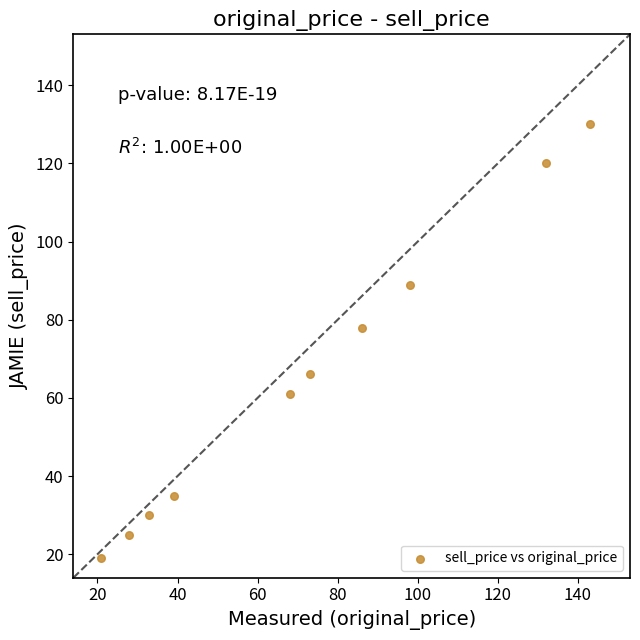

What is the average Y value?

65